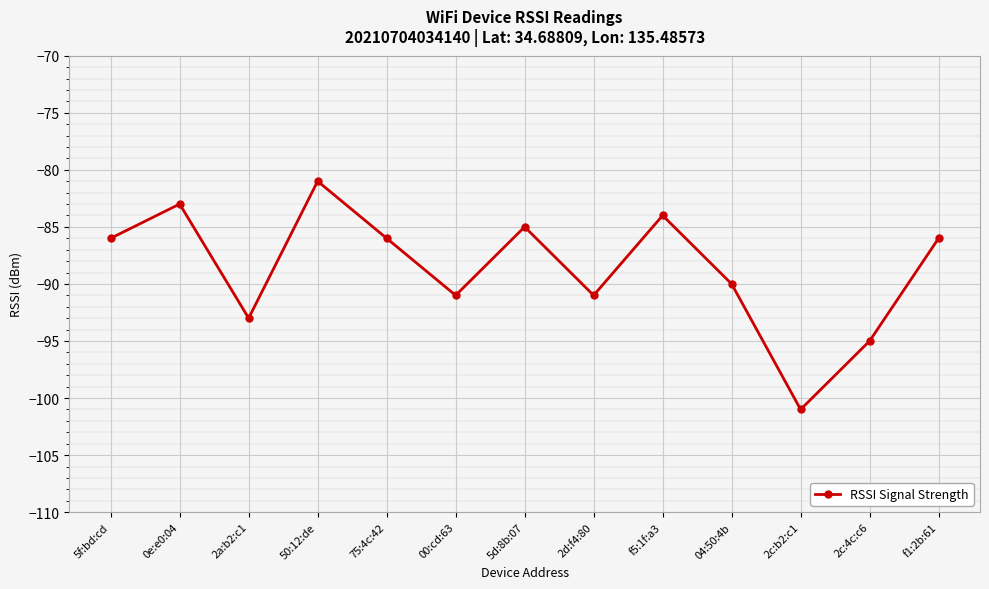

What is the label of the 6th point from the right?

2d:f4:80